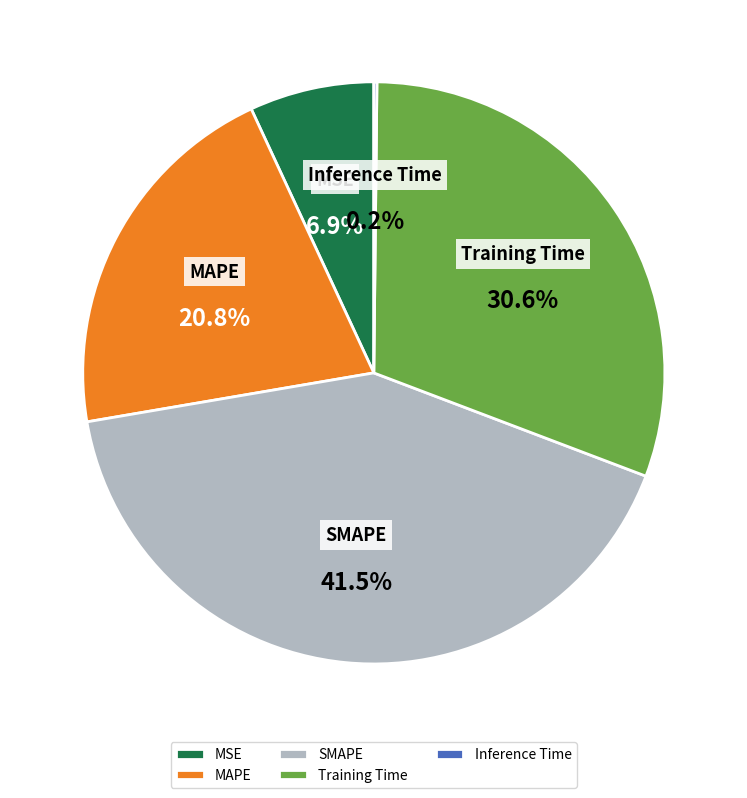

Is SMAPE the majority of the pie?

No